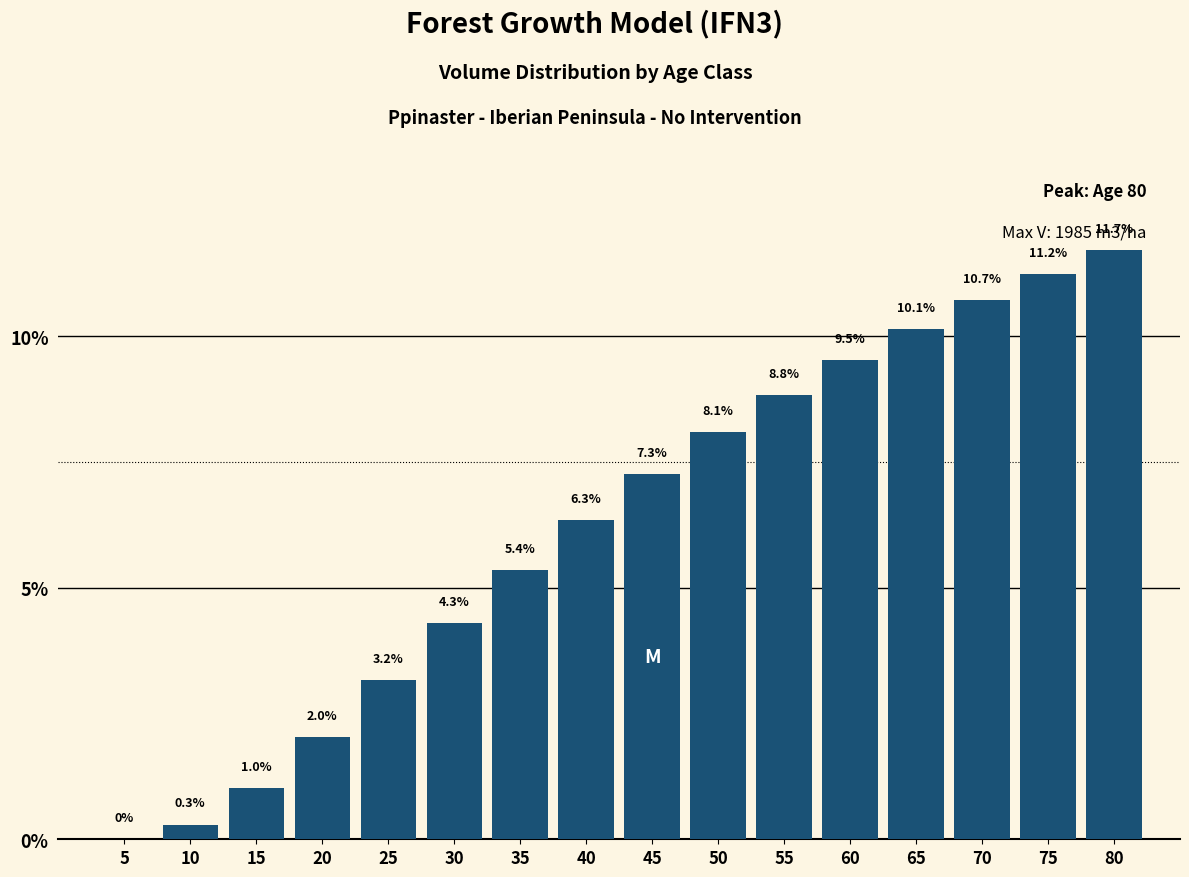

At which category does the chart reach its peak across all series?

80